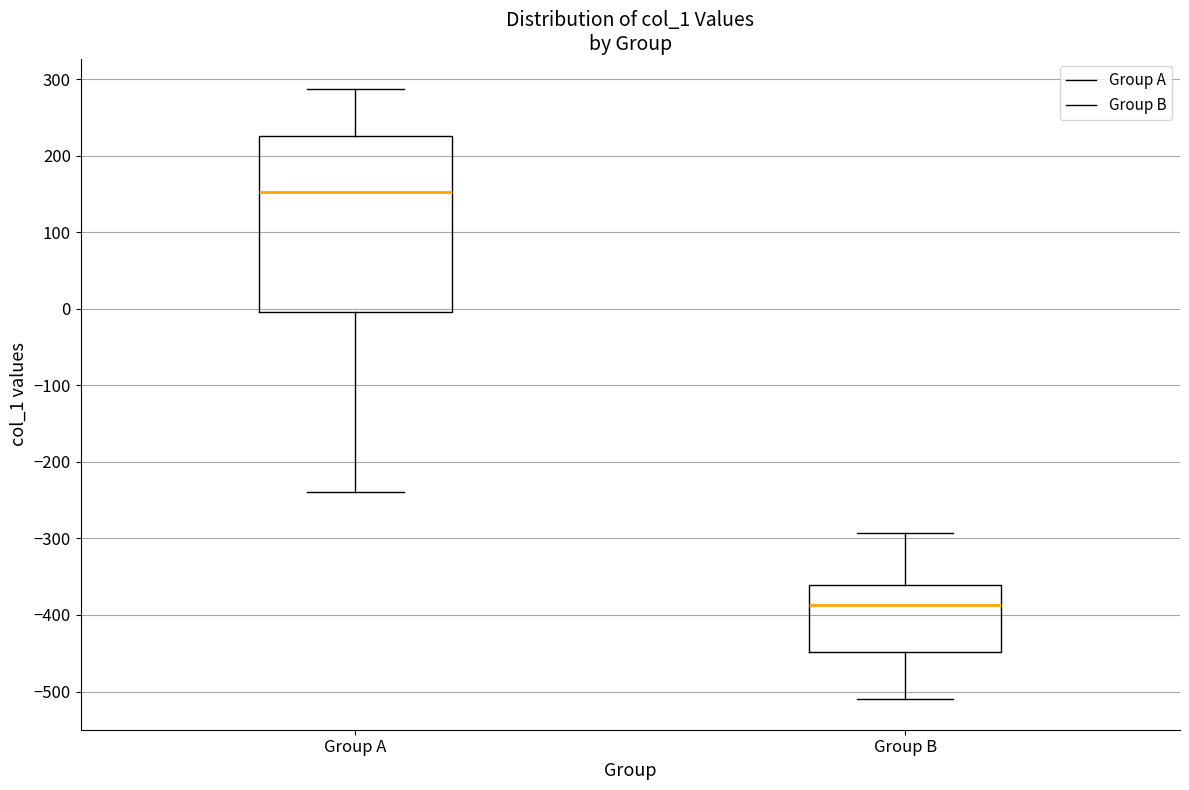

Reading left to right, transcribe this box plot: for each box, give where its median line is, the range the box spans, and where its two whiskers end, as read against the y-axis. The values are not printed on the chart, so give them approximately, as read against the axis.

Group A: median 150, box 0 to 230, whiskers -240 to 290
Group B: median -390, box -450 to -360, whiskers -510 to -290